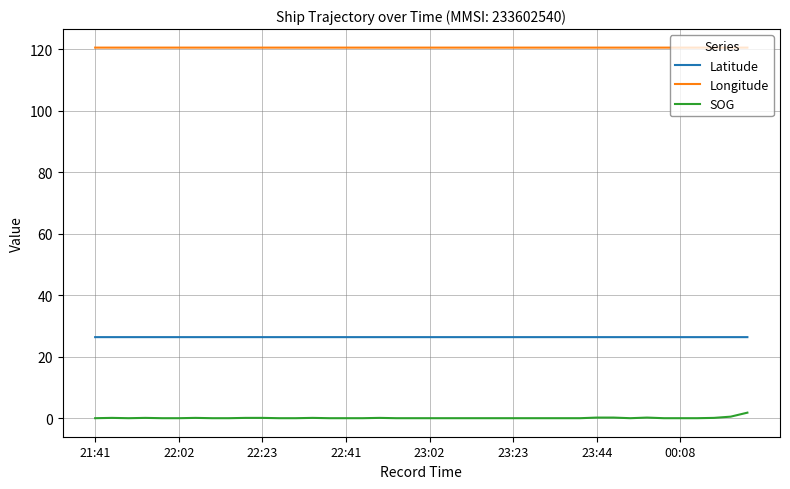

Rank the series by their maximum value, from lowest to highest.

SOG, Latitude, Longitude